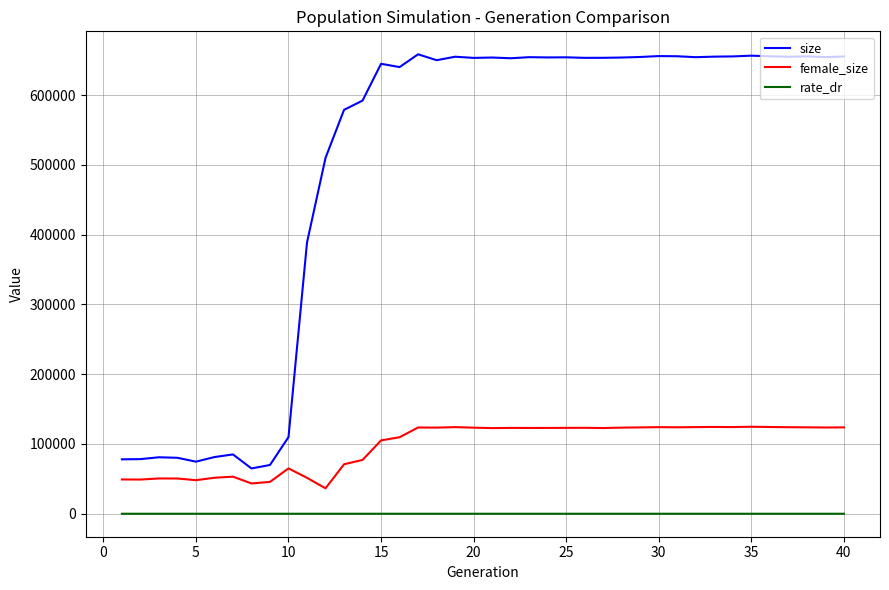

True or false: rate_dr has more than 0 points higher than both neighbors.

True